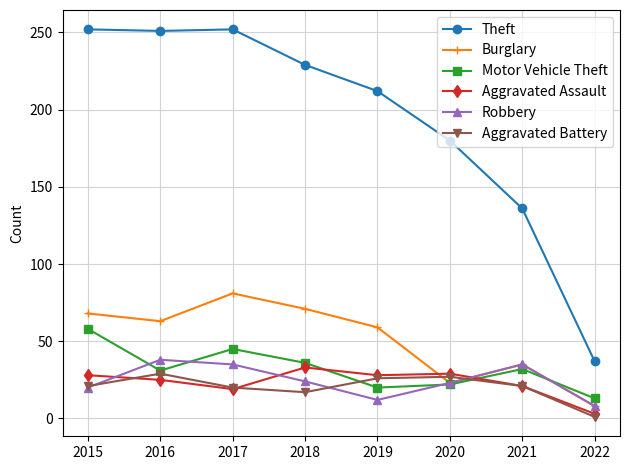

What are all the series names shown in the legend?

Theft, Burglary, Motor Vehicle Theft, Aggravated Assault, Robbery, Aggravated Battery